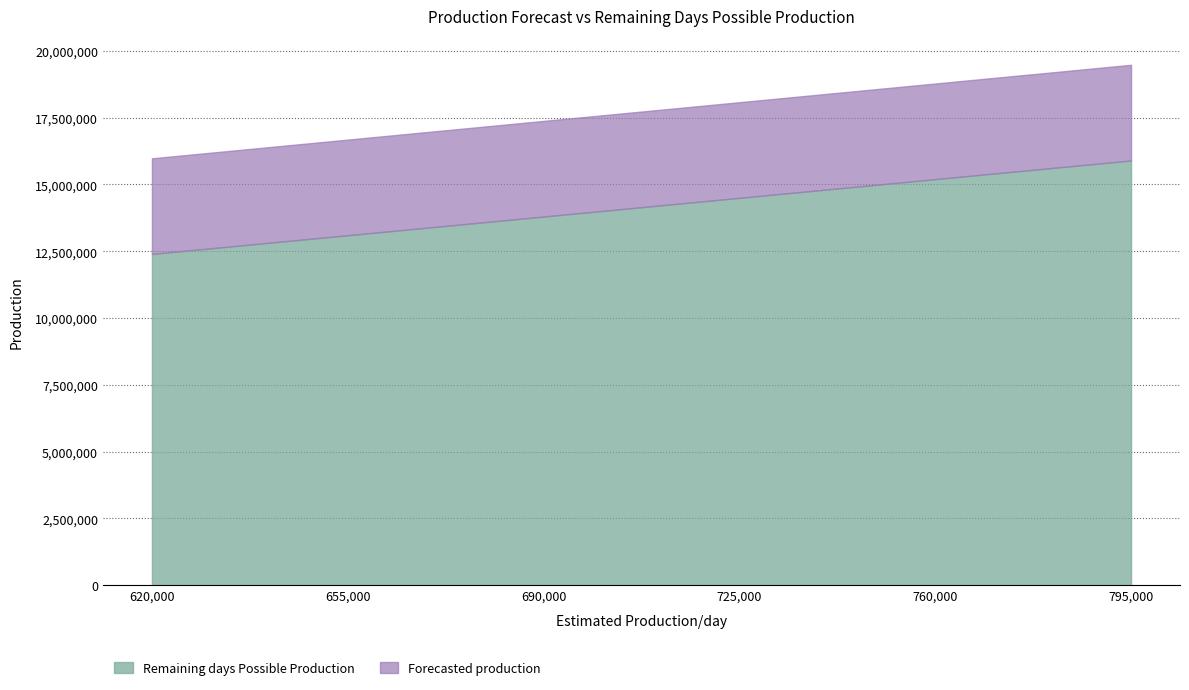

What is the maximum value shown in the chart?

19480841